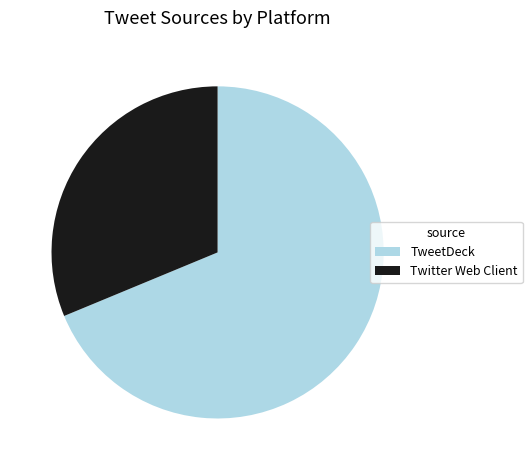

Combined, do TweetDeck and Twitter Web Client account for over 50%?

Yes